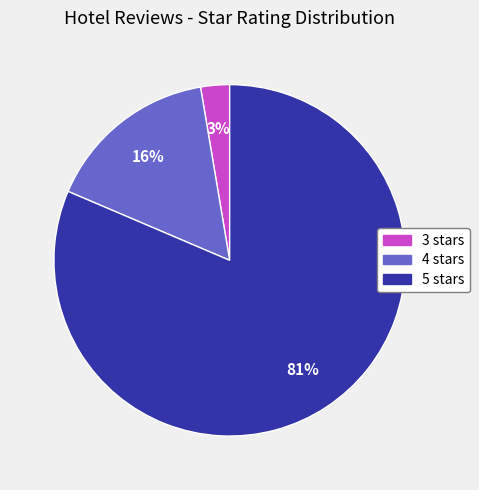

Which category has the smallest portion of the pie?

3 stars